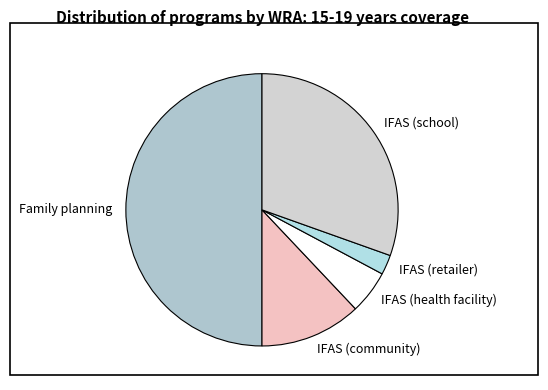

Which has a higher value, IFAS (retailer) or IFAS (community)?

IFAS (community)